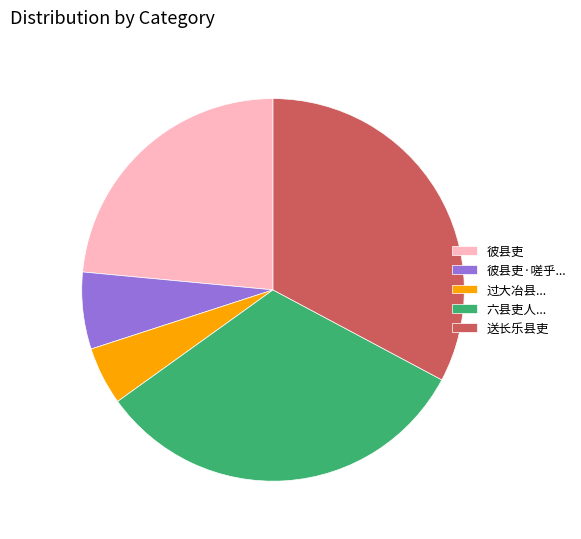

What is the ratio of the value at 送长乐县吏 to the value at 六县吏人...?

1.0